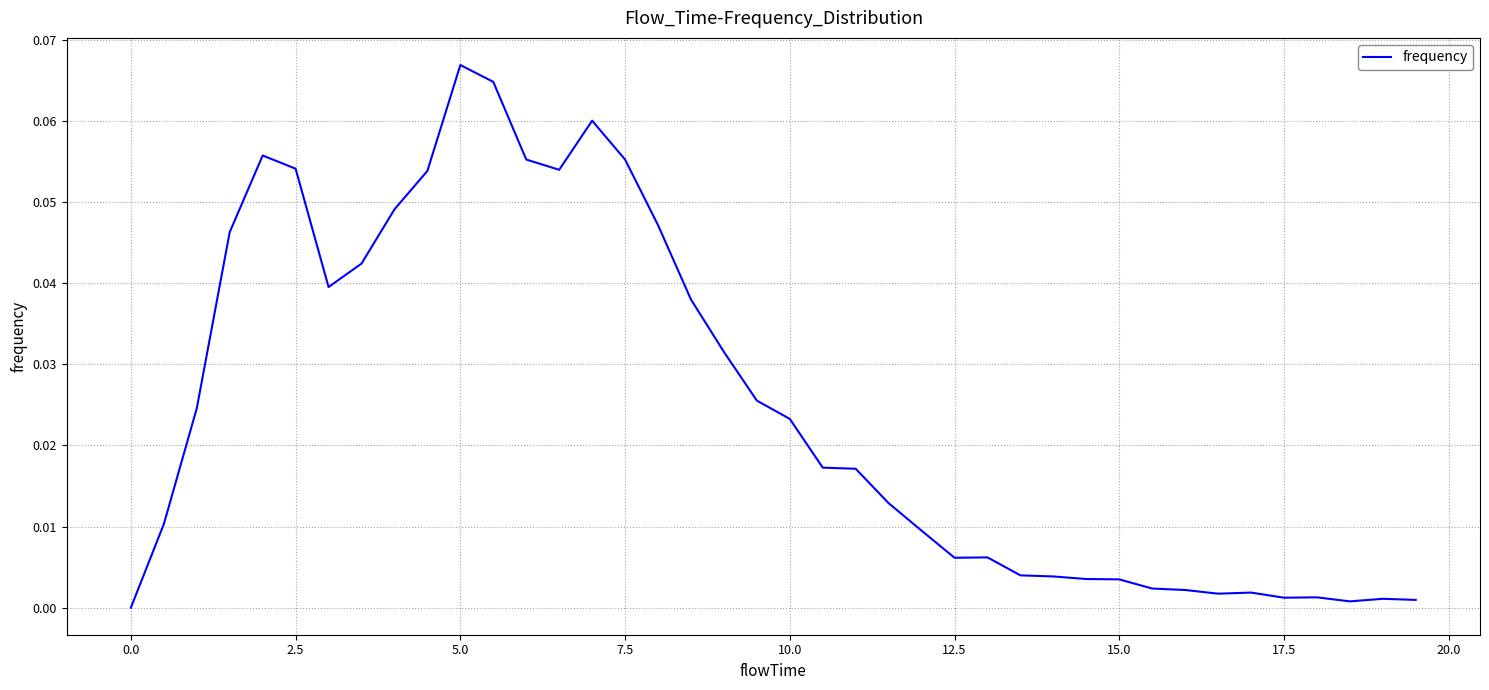

Does the chart display data point markers on the line(s)?

No